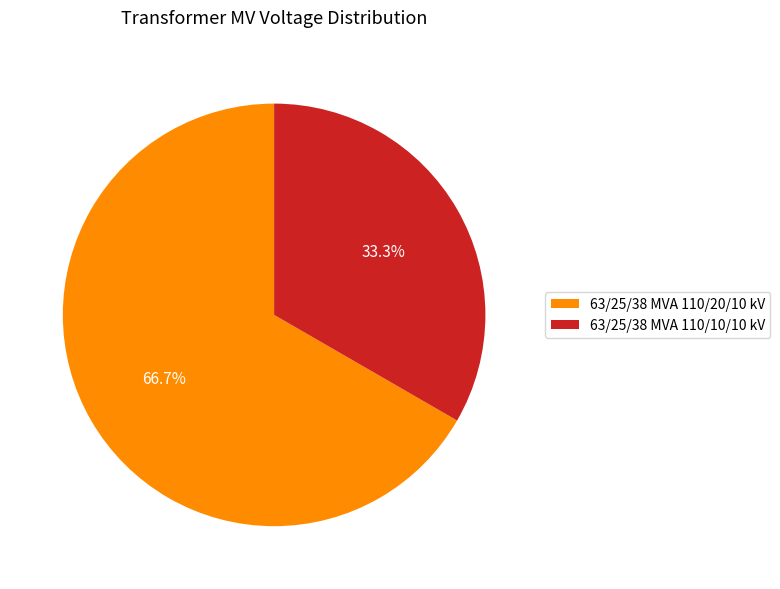

True or false: 63/25/38 MVA 110/20/10 kV accounts for 67% of the total.

True